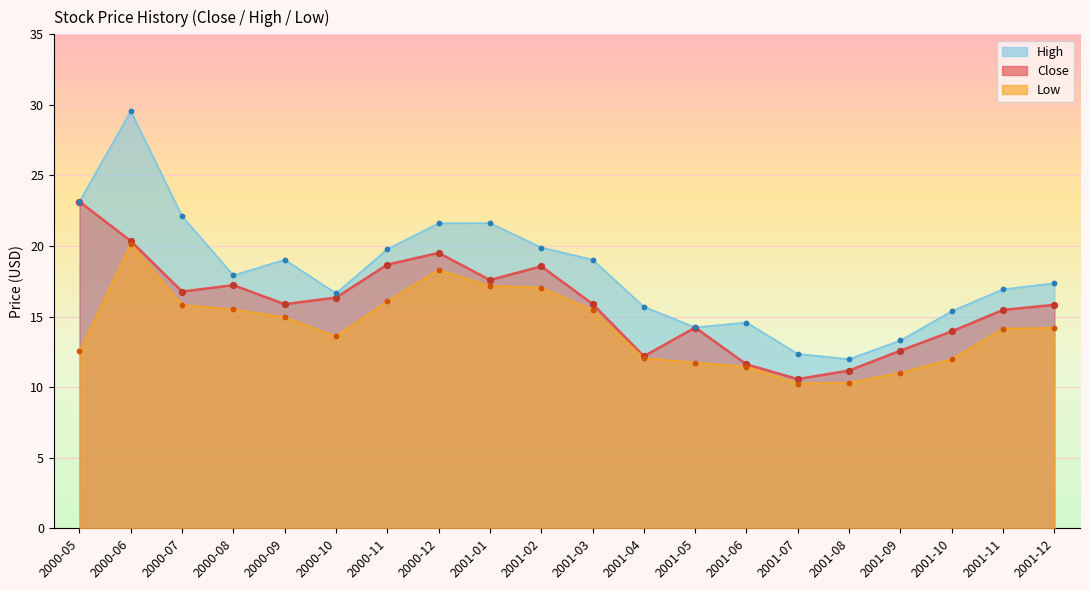

At how many categories does at least one series exceed 16?

13